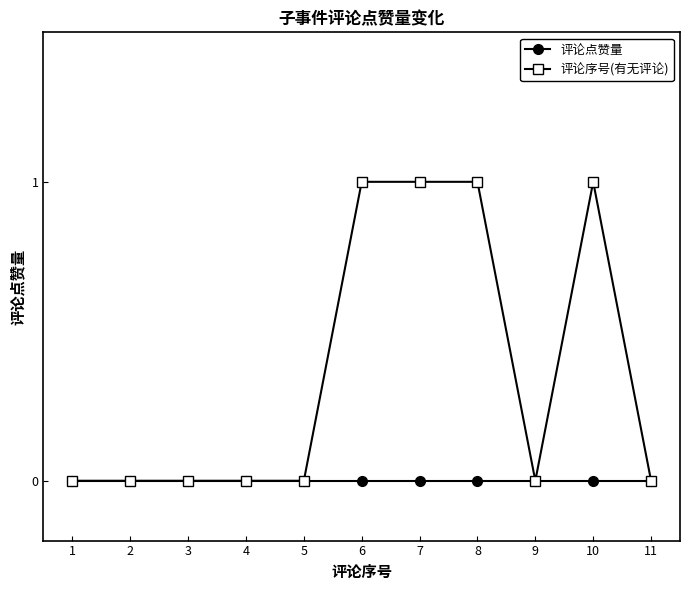

Which series changed the most between 3 and 7?

评论序号(有无评论)